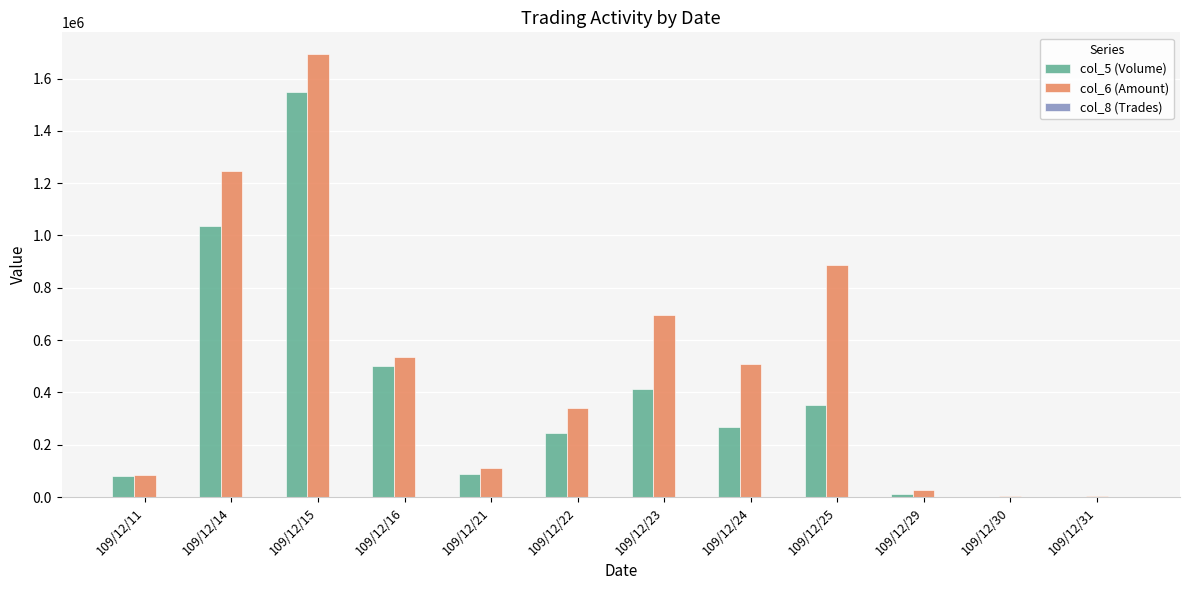

Which series has the largest total across all categories?

col_6 (Amount)